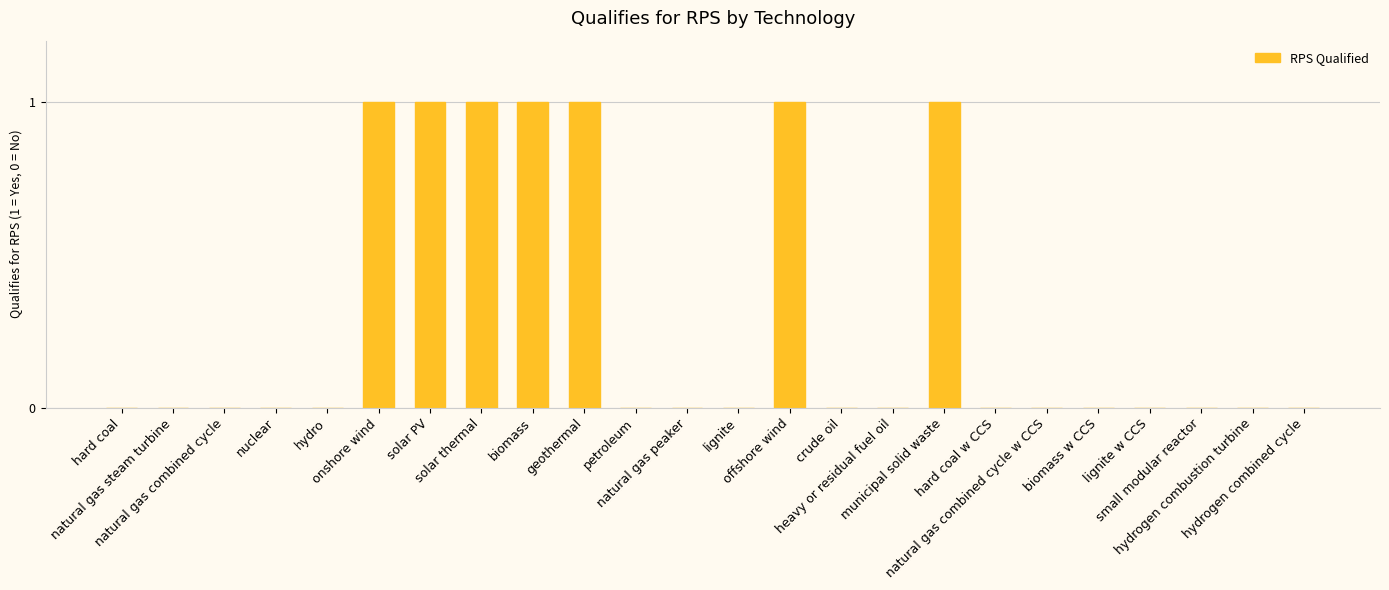

Reading left to right, extract all data points from this chart.

0	0	0	0	0	1	1	1	1	1	0	0	0	1	0	0	1	0	0	0	0	0	0	0